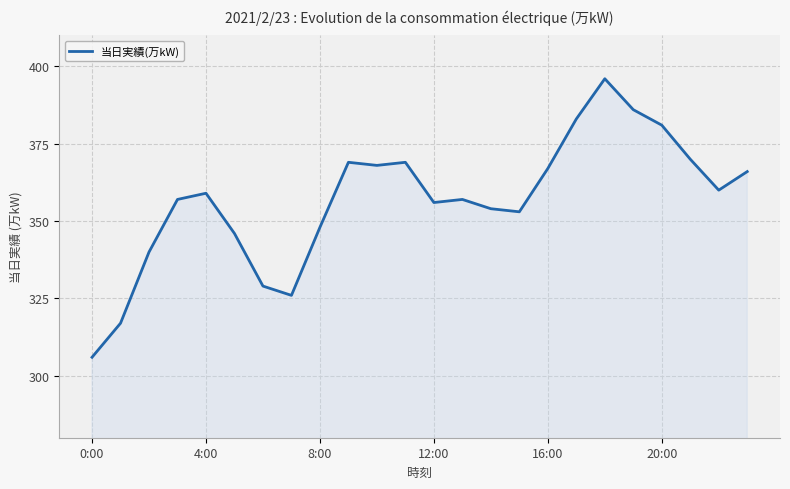

What is the difference between the maximum and minimum values?

90